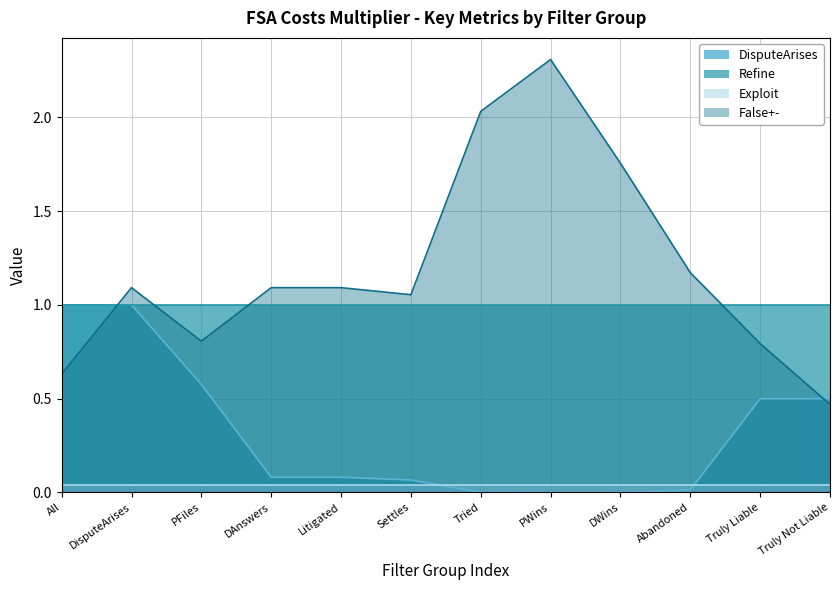

What is the difference between the highest and lowest values at Settles?

1.0